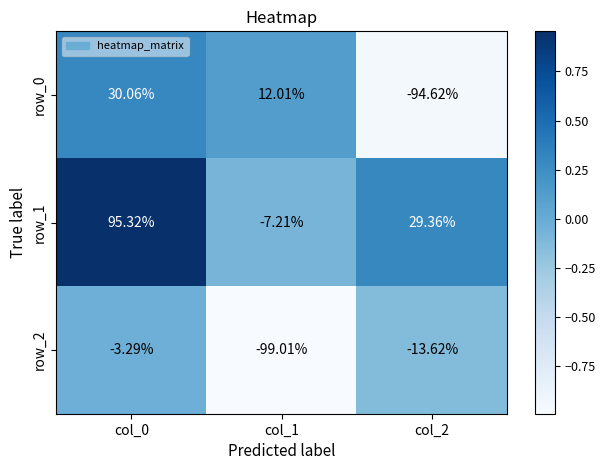

Which series changed the most between col_1 and col_2?

row_0